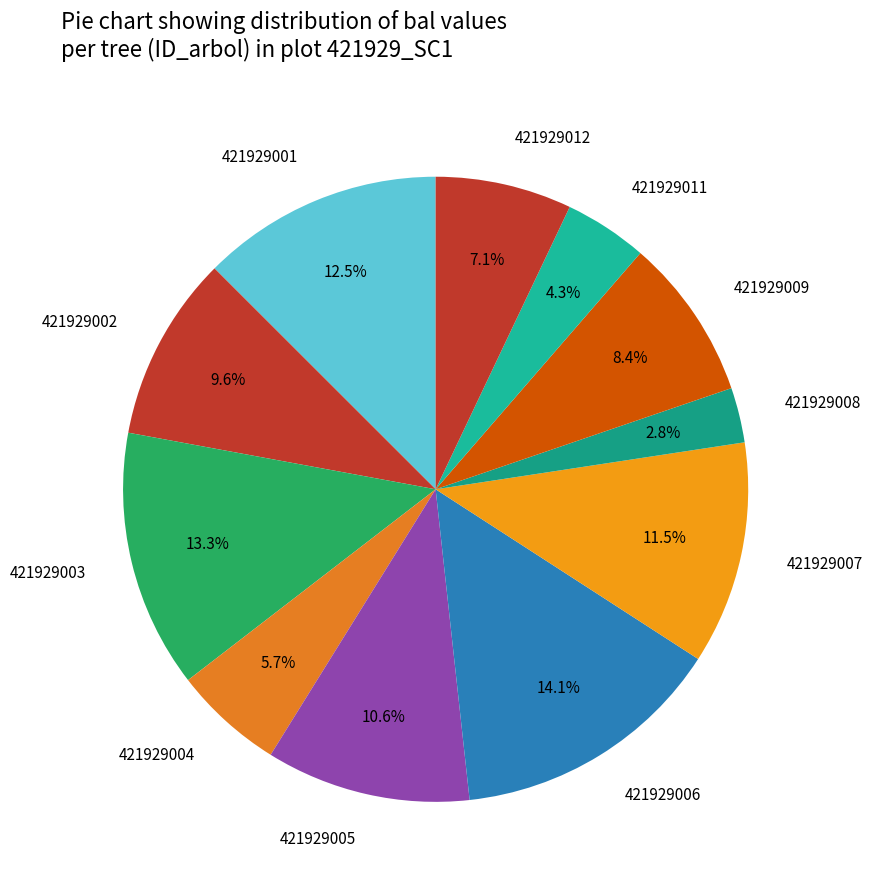

Rank the categories by value from lowest to highest.

421929008, 421929011, 421929004, 421929012, 421929009, 421929002, 421929005, 421929007, 421929001, 421929003, 421929006